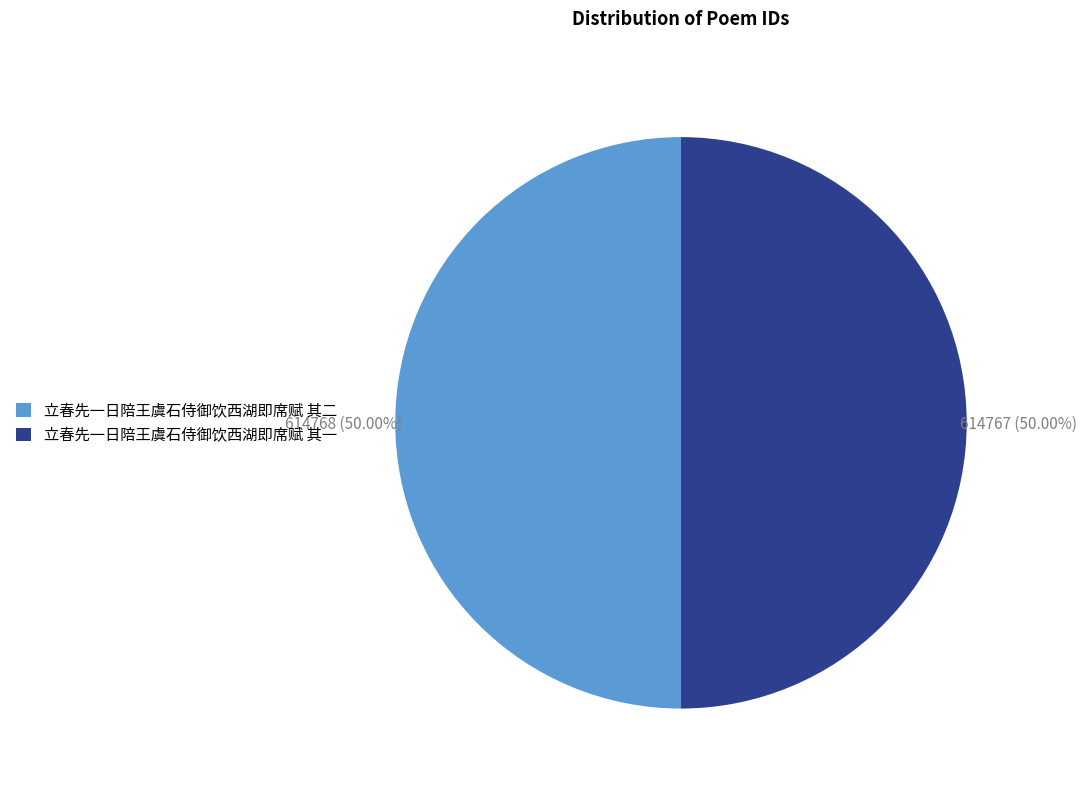

Do 立春先一日陪王虞石侍御饮西湖即席赋 其一 and 立春先一日陪王虞石侍御饮西湖即席赋 其二 together represent more than half of the pie?

Yes